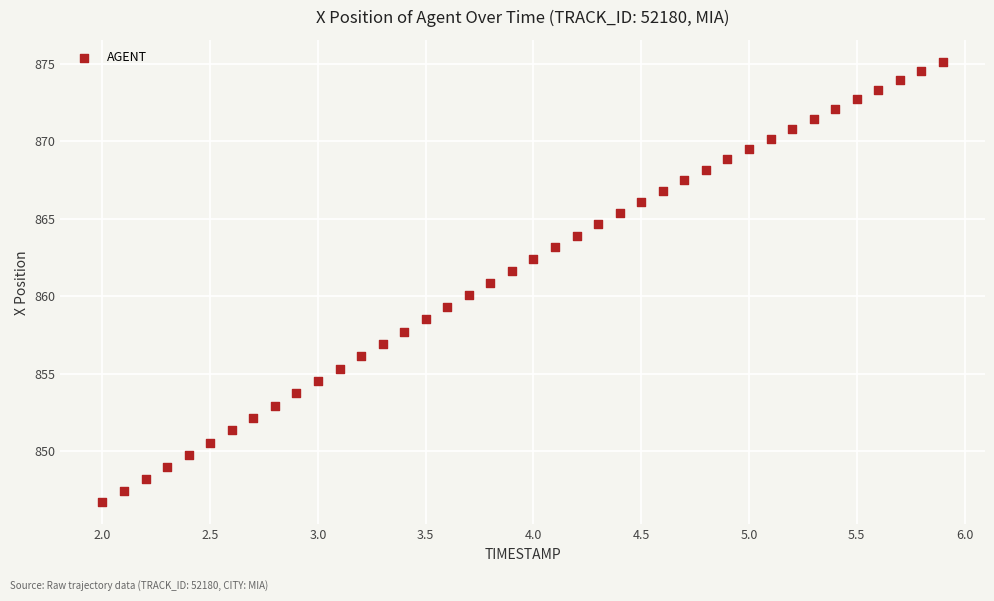

What is the range of Y values (max minus min)?

28.4